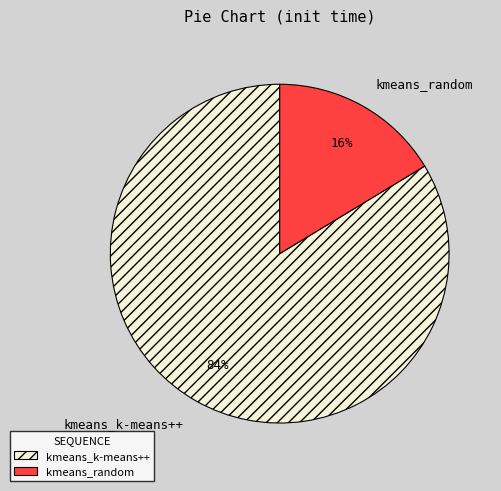

To the nearest percent, what portion does kmeans_k-means++ represent?

84%